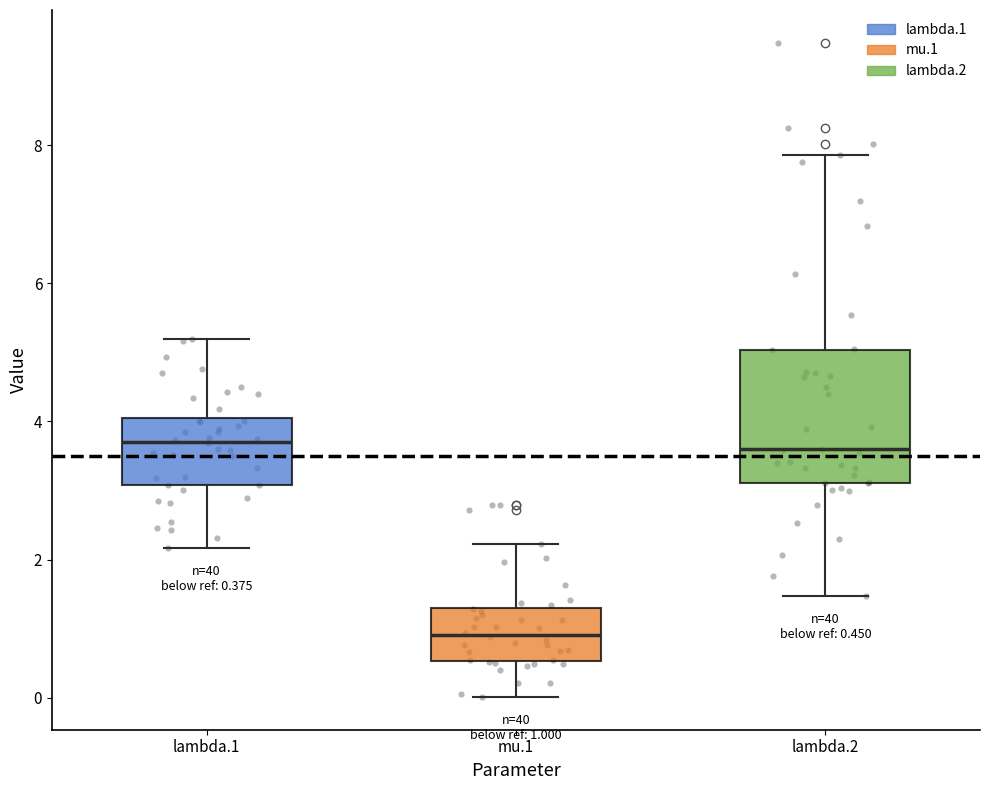

Which box's median line is the lowest?

mu.1